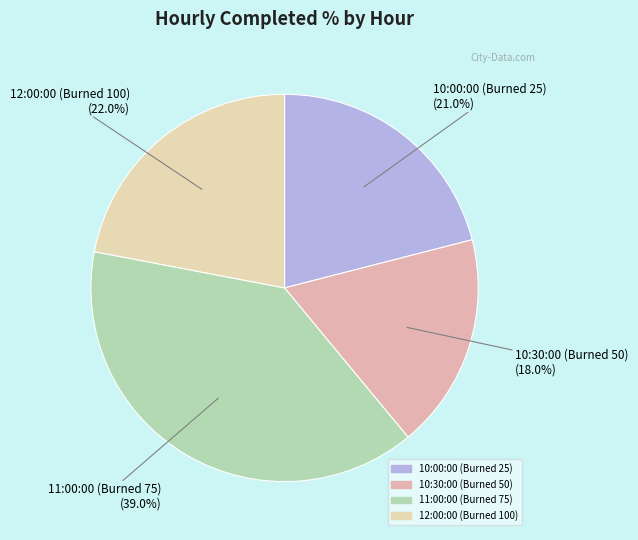

What is the ratio of the value at 10:00:00 (Burned 25) to the value at 10:30:00 (Burned 50)?

1.2